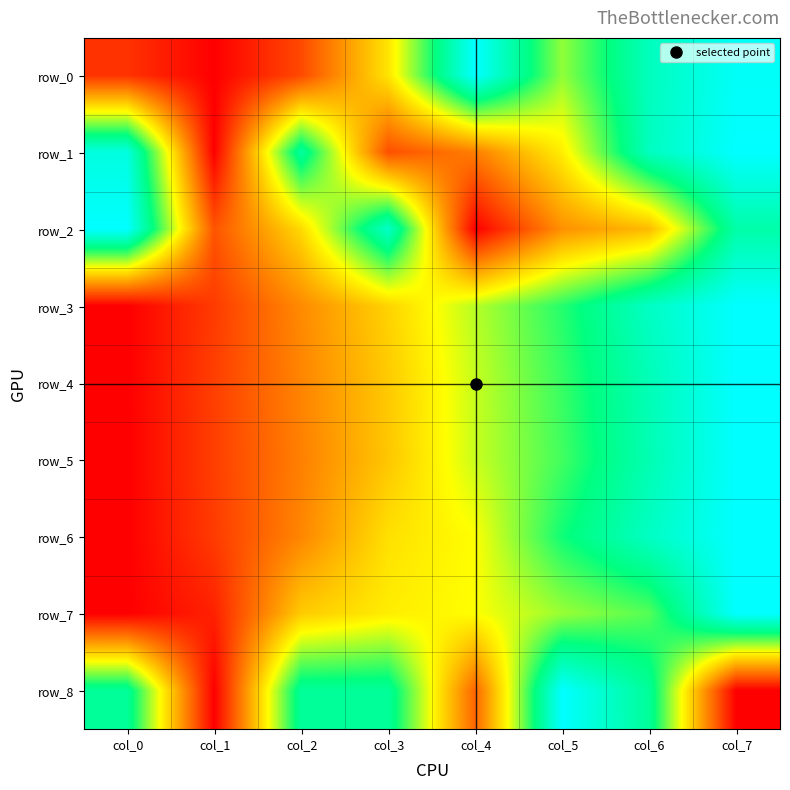

Rank the categories by row_6 value from lowest to highest.

col_0, col_1, col_2, col_3, col_4, col_5, col_6, col_7